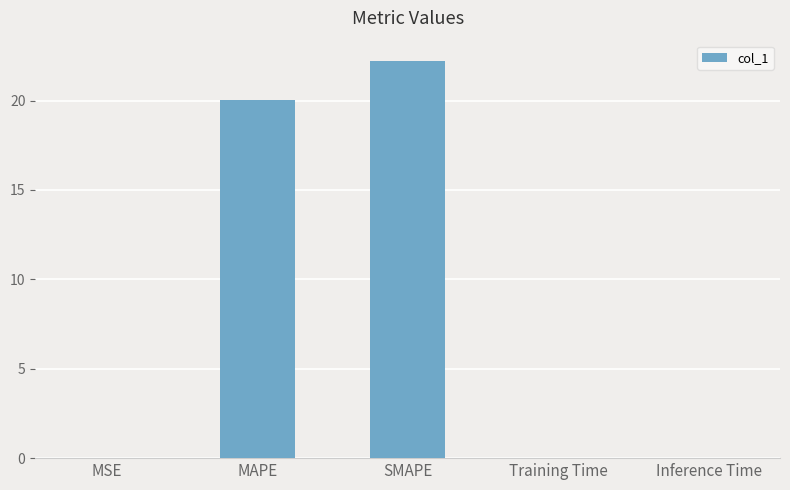

What is the change in value from SMAPE to Inference Time?

-22.2